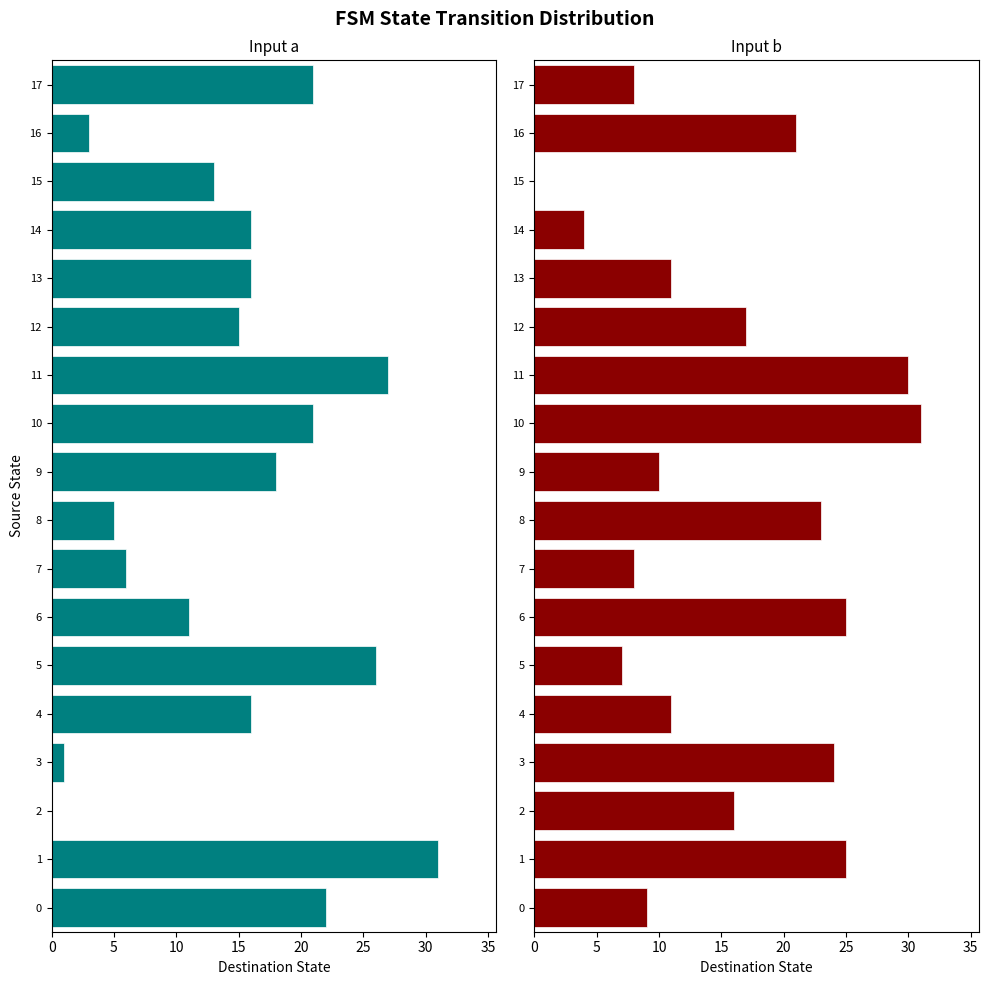

The Input a series shows -14 at 11. True or false?

False